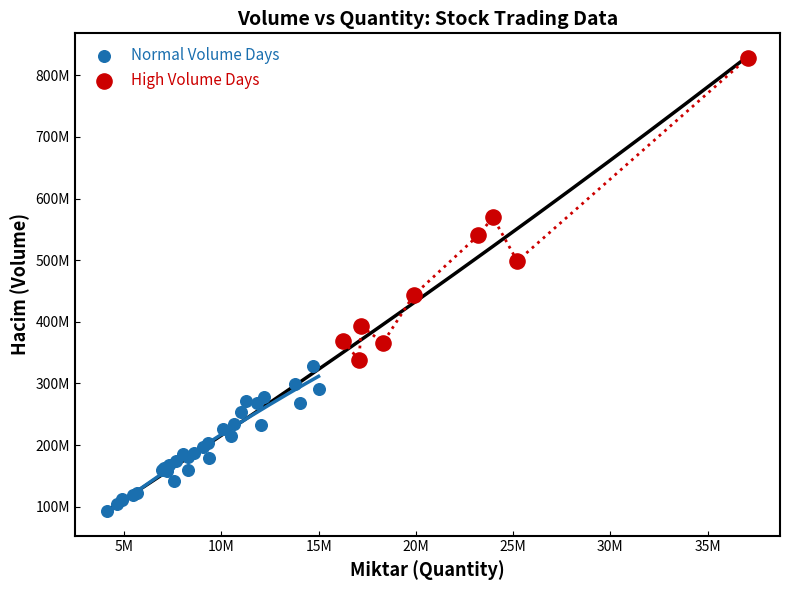

Which series has the largest Y range (max minus min)?

High Volume Days